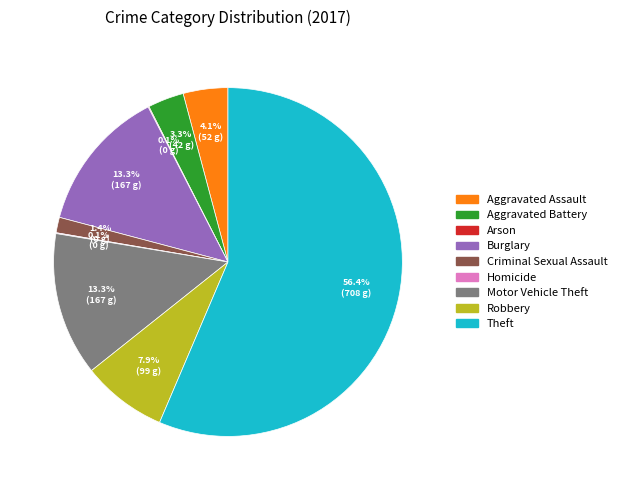

Which slice is the largest?

Theft